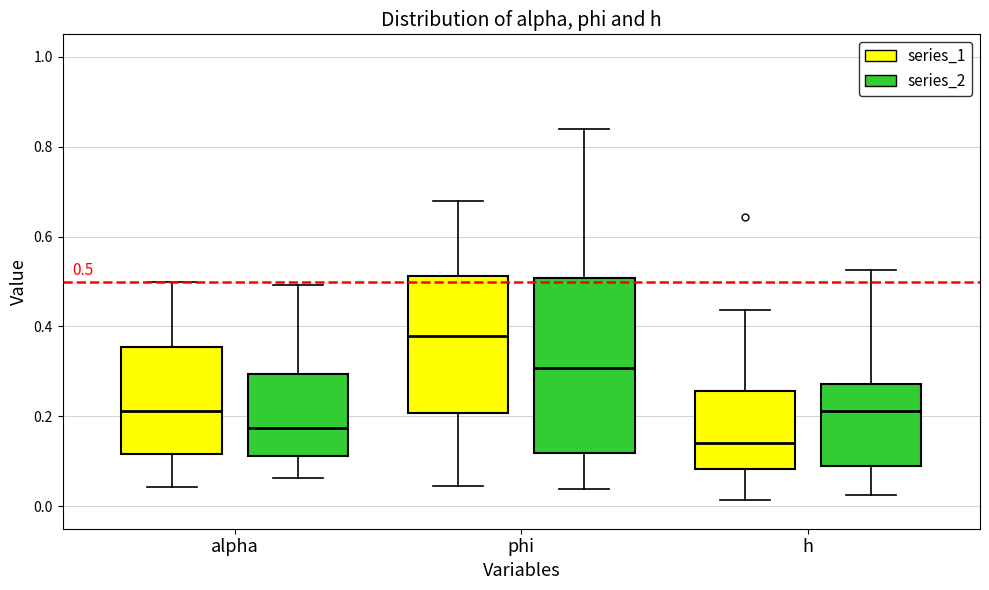

Comparing the boxes themselves (not the whiskers), which one is the tallest?

phi (series_2)